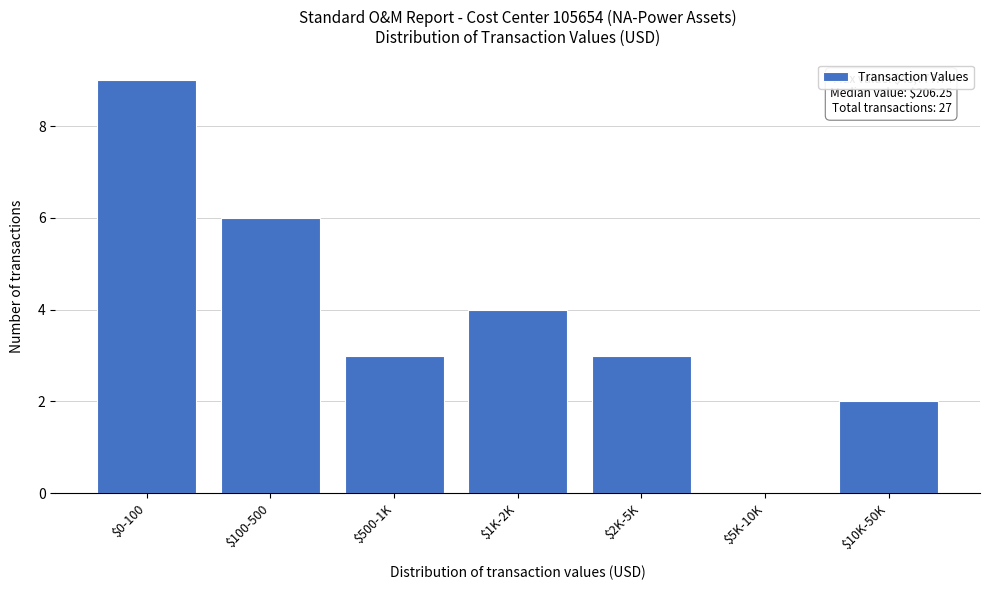

What is the sum of all values?

27